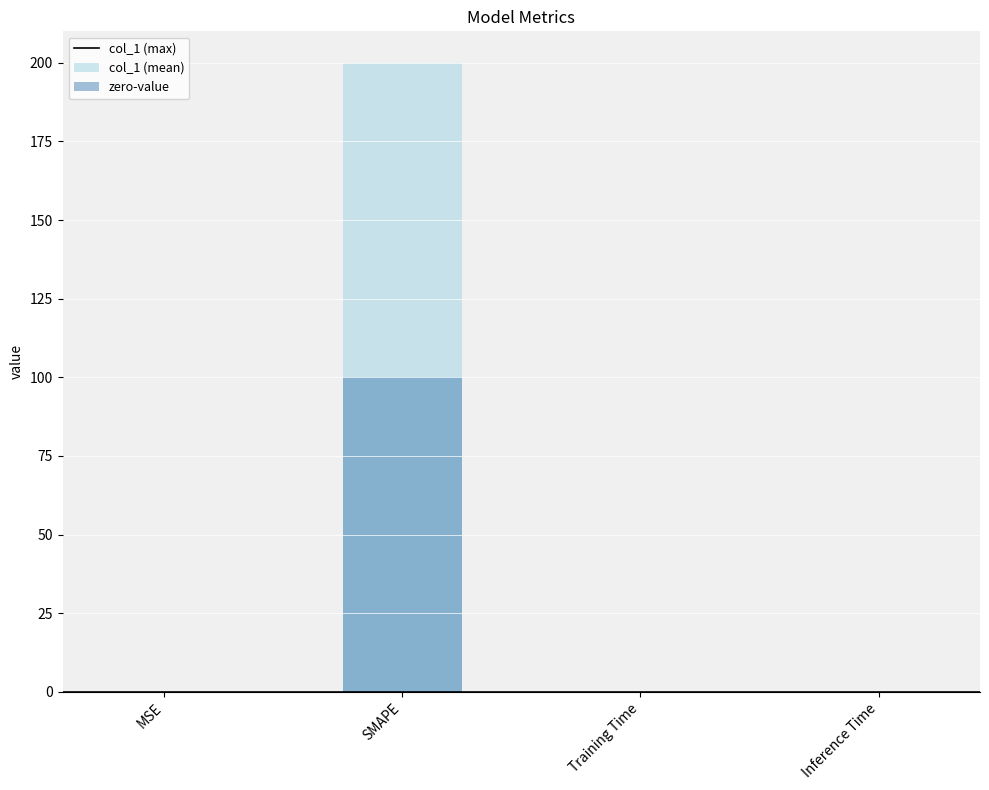

What is the label of the 2nd bar from the right?

Training Time